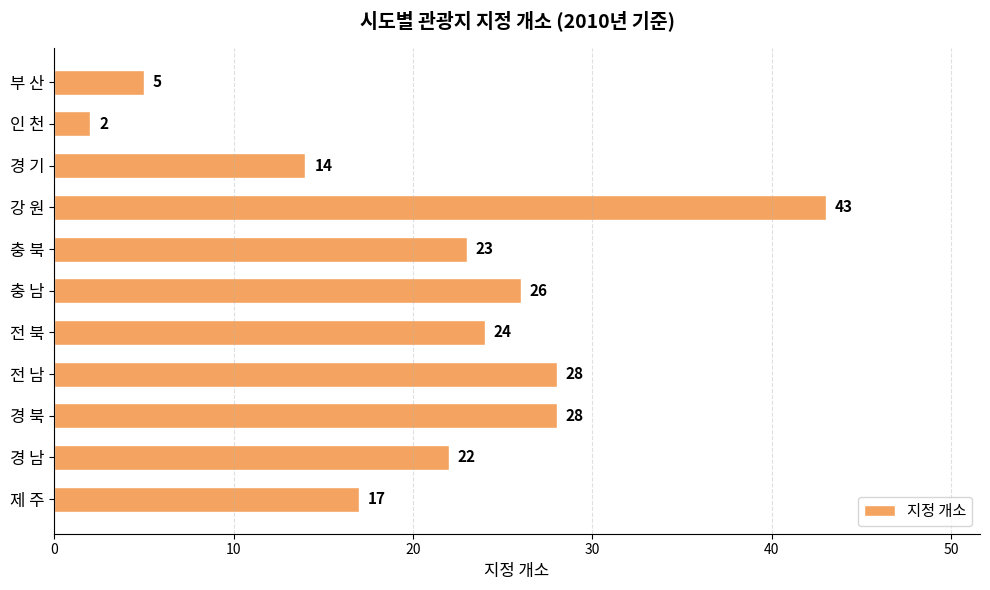

What is the label of the 3rd bar from the top?

경 기